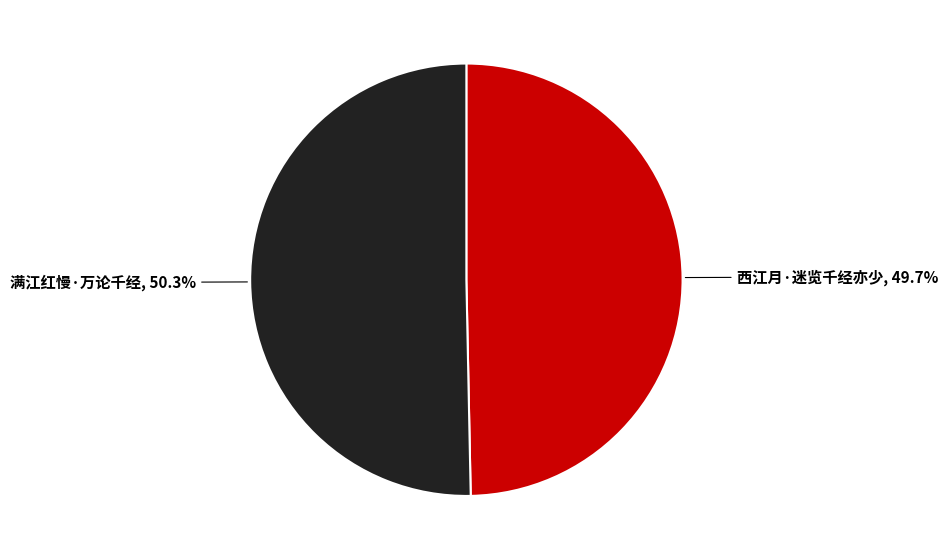

Does any single category account for the majority?

Yes